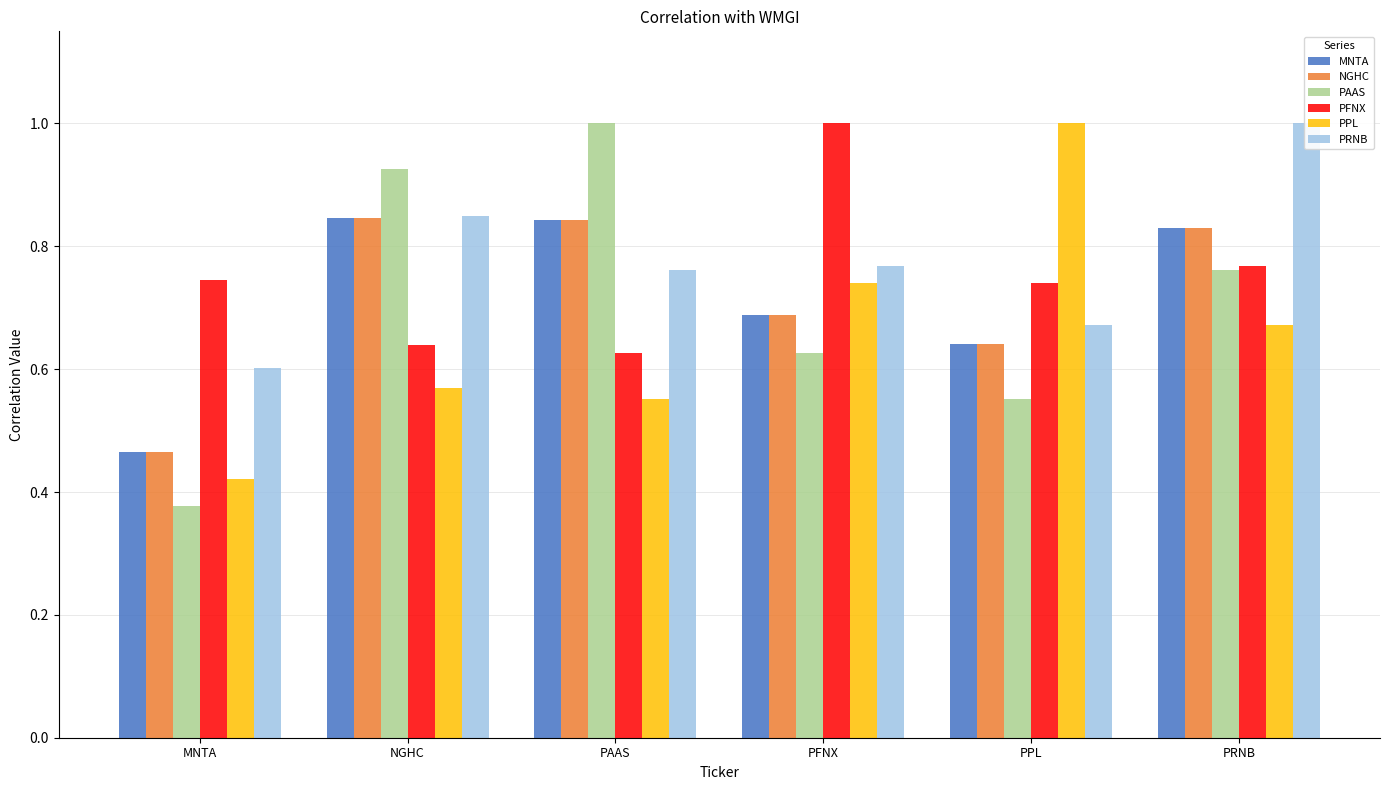

How many groups of bars are there?

6